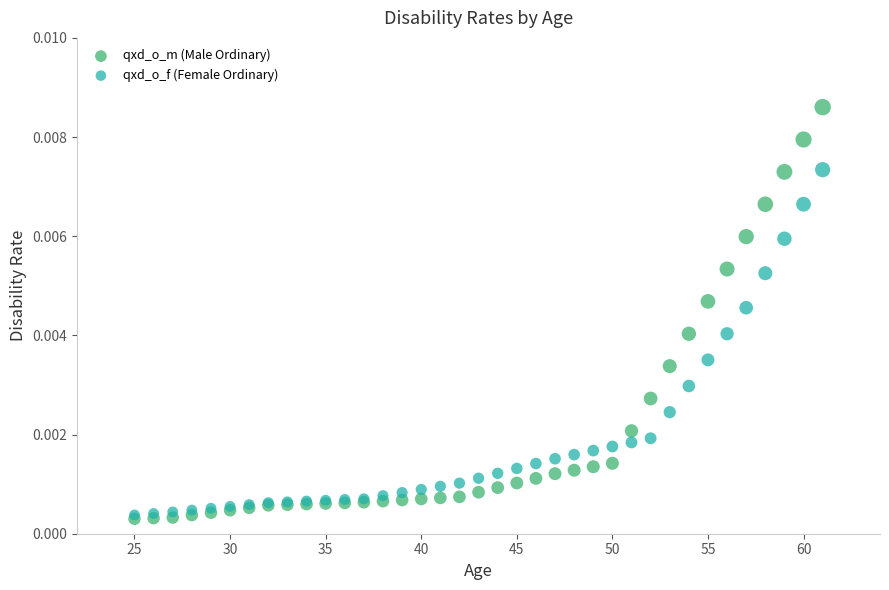

Which series reaches the maximum Y coordinate?

qxd_o_m (Male Ordinary)